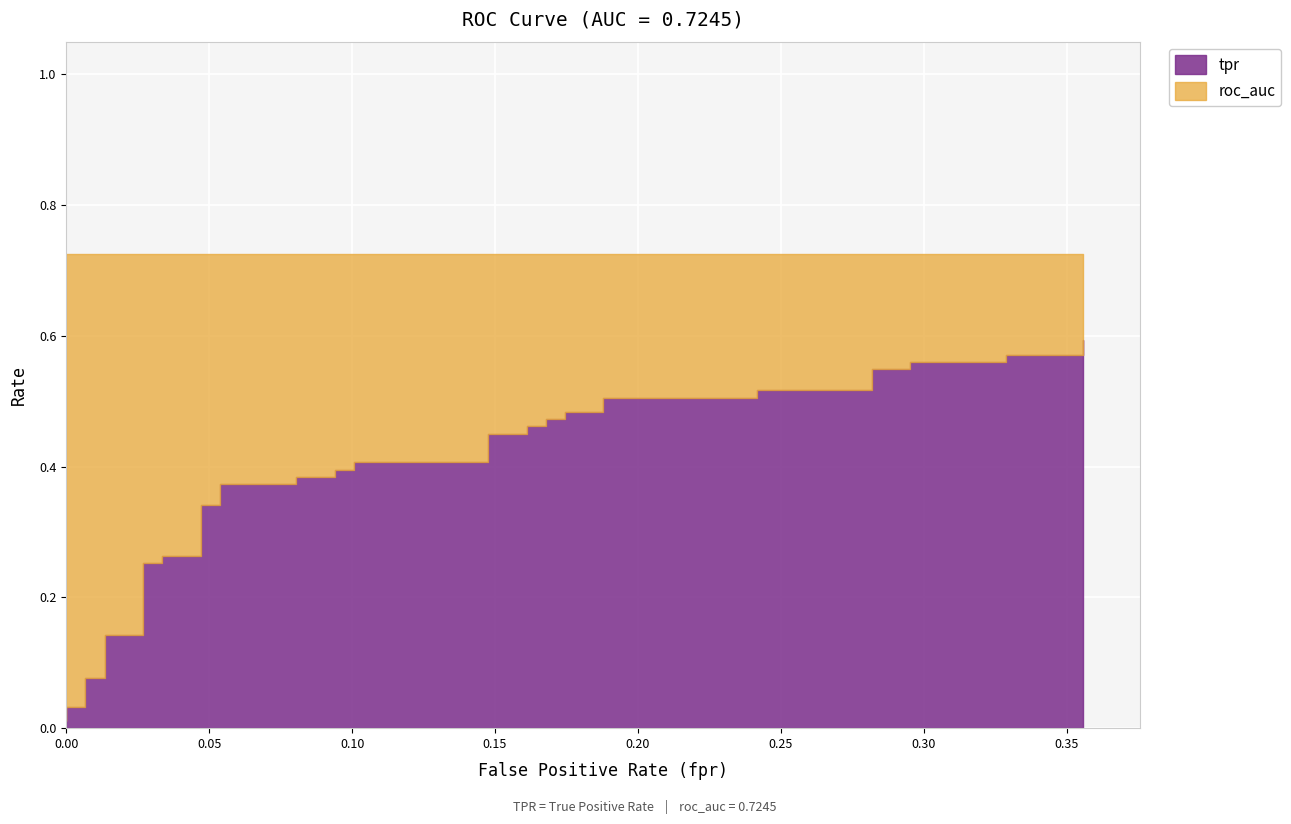

Reading left to right, what are all the values shown in this chart?

tpr: 0.0	0.0	0.0	0.1	0.1	0.1	0.1	0.3	0.3	0.3	0.3	0.3	0.3	0.4	0.4	0.4	0.4	0.4	0.4	0.4	0.4	0.5	0.5	0.5	0.5	0.5	0.5	0.5	0.5	0.5	0.5	0.5	0.5	0.5	0.5	0.6	0.6	0.6	0.6	0.6
roc_auc: 0.7	0.7	0.7	0.7	0.7	0.7	0.7	0.7	0.7	0.7	0.7	0.7	0.7	0.7	0.7	0.7	0.7	0.7	0.7	0.7	0.7	0.7	0.7	0.7	0.7	0.7	0.7	0.7	0.7	0.7	0.7	0.7	0.7	0.7	0.7	0.7	0.7	0.7	0.7	0.7